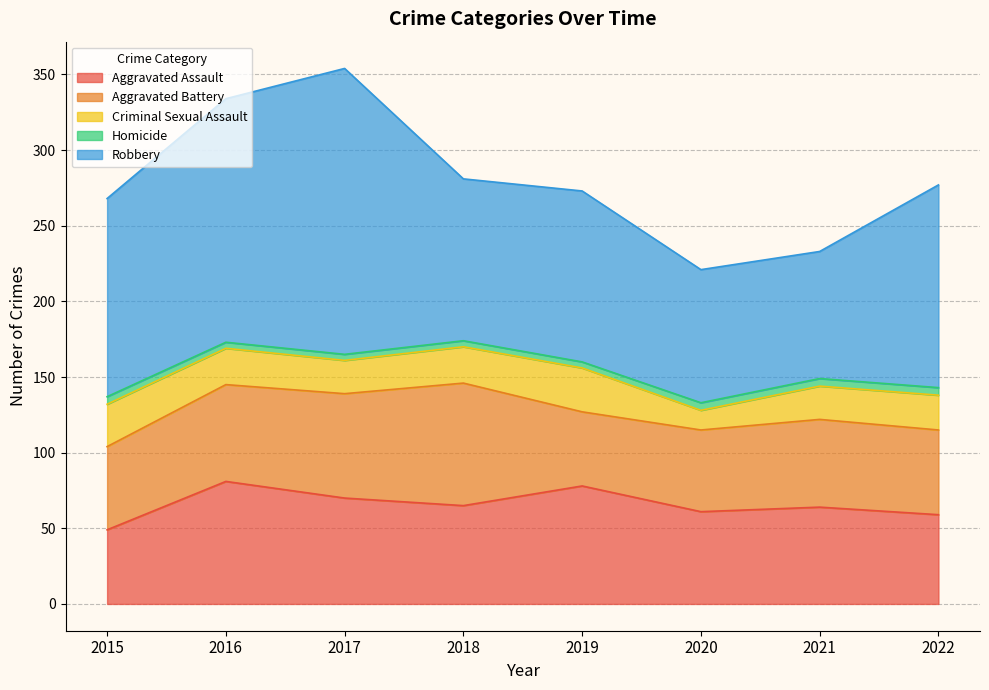

Is it true that Aggravated Assault equals 103 at 2017?

False